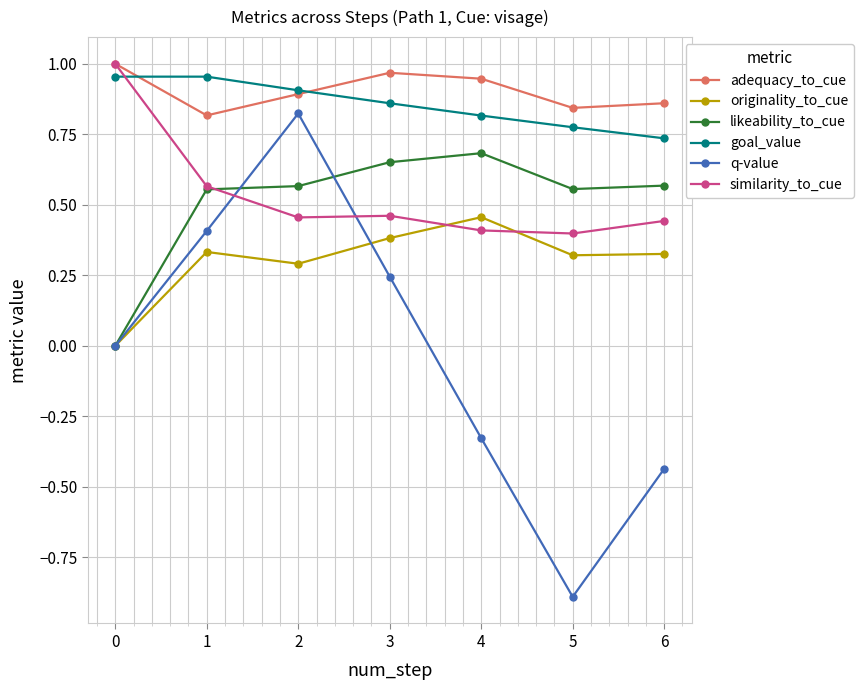

True or false: similarity_to_cue and q-value intersect in this chart.

True